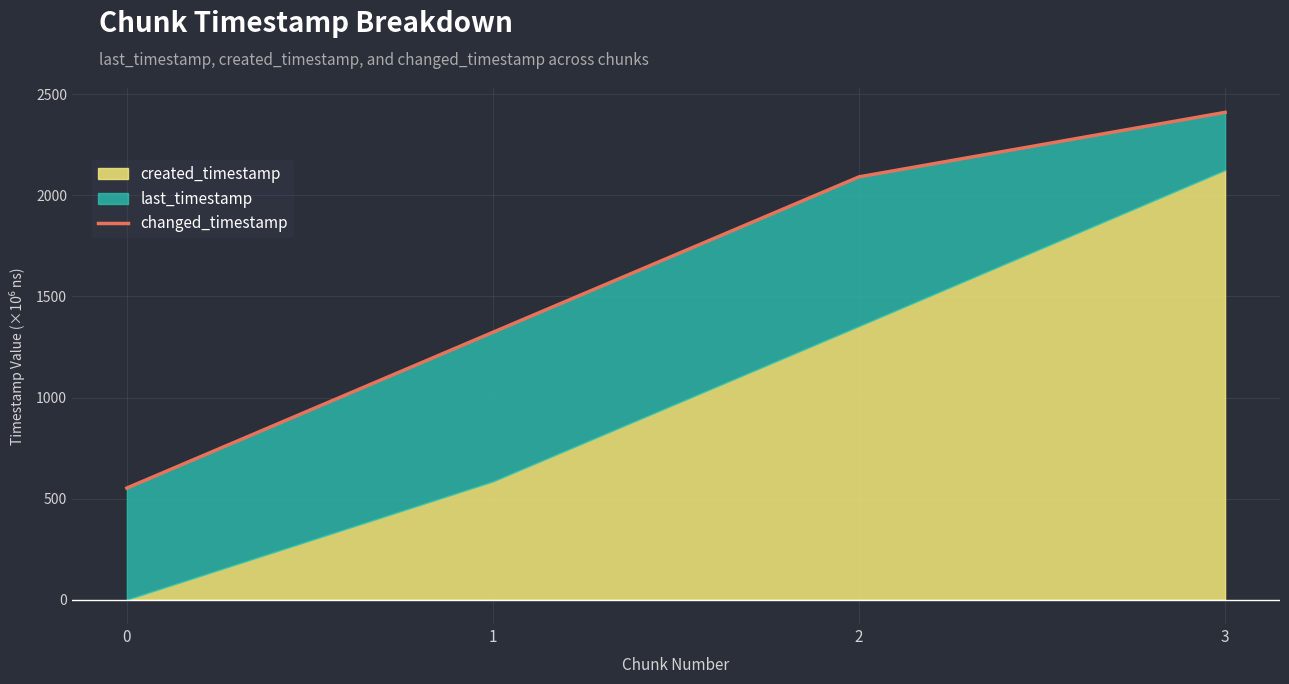

Which has a higher value, 1 or 3?

3